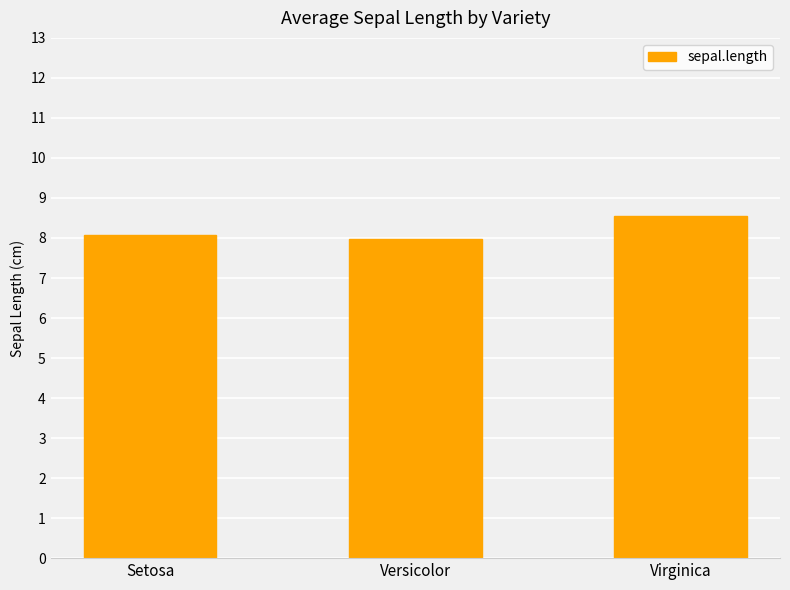

What is the label of the 3rd bar from the left?

Virginica